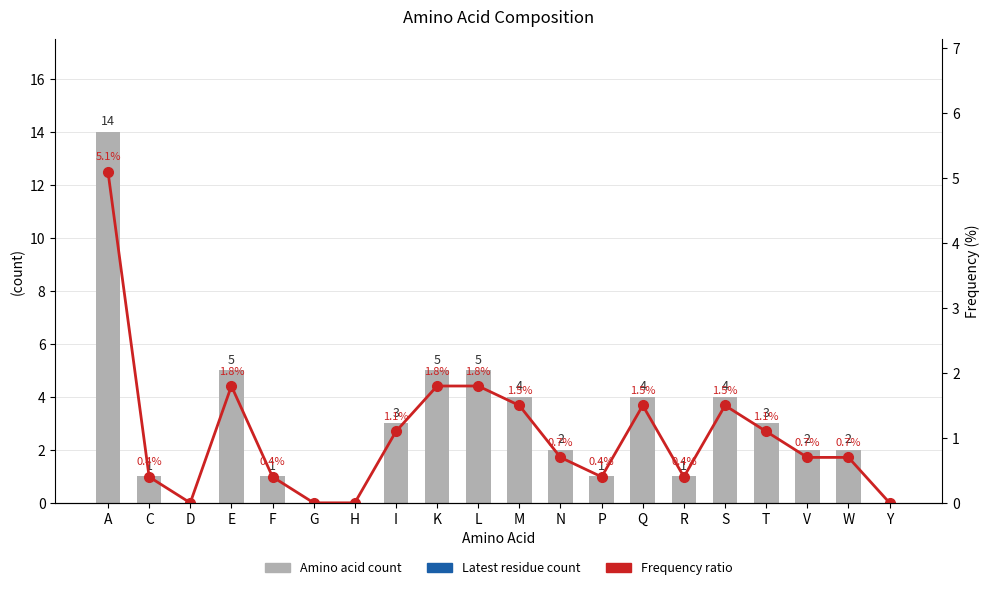

At which category is the sum across all series the highest?

A